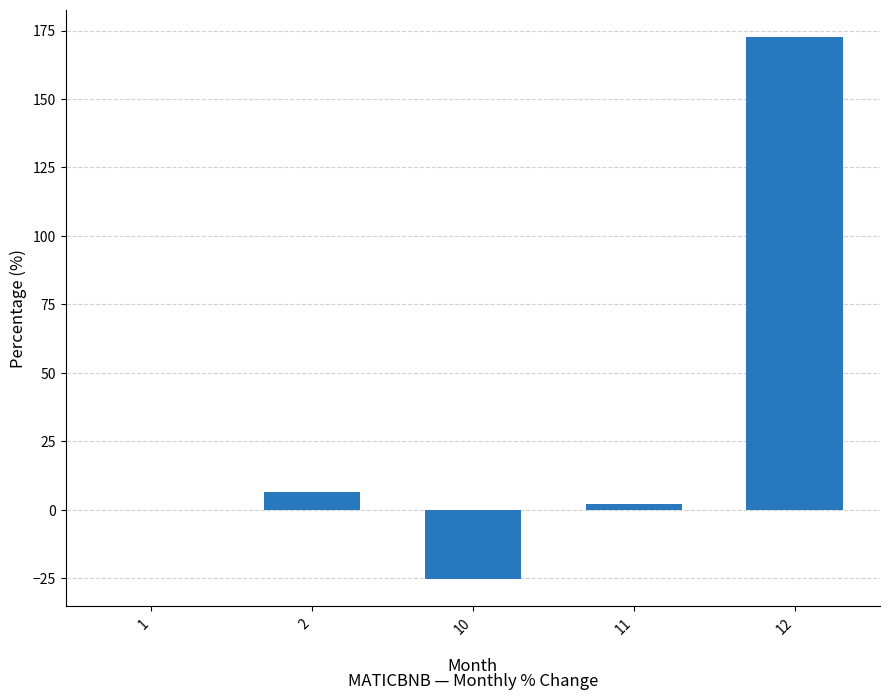

Which label corresponds to the largest value in the chart?

12